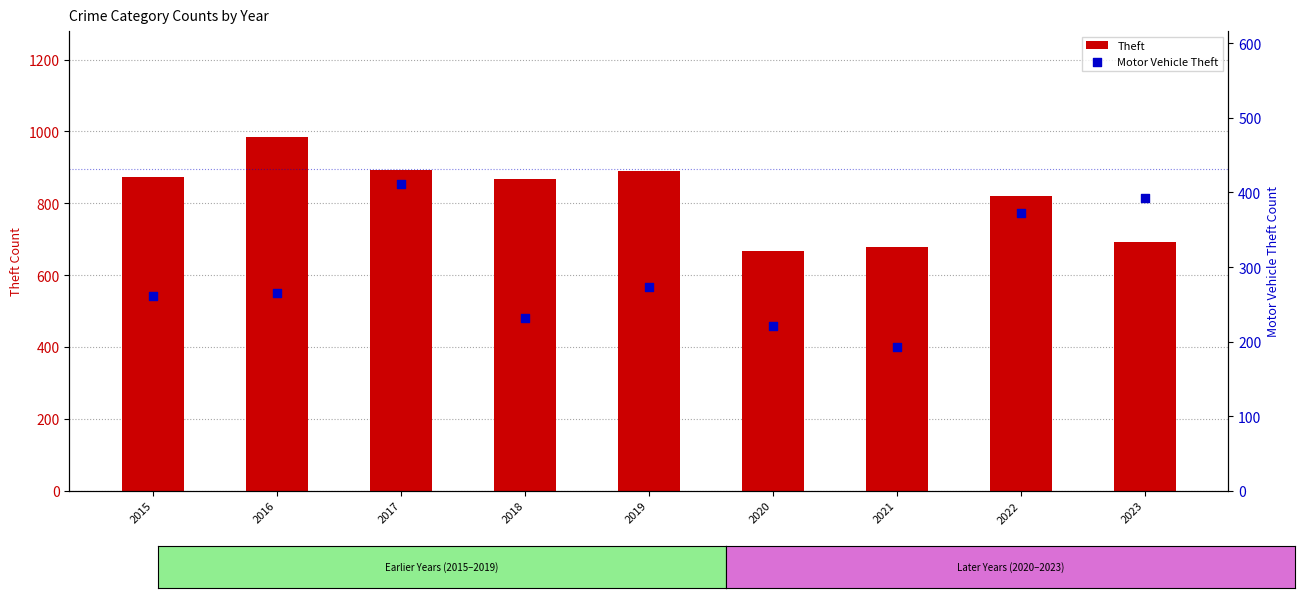

Is the value of Theft at 2020 greater than the value of Motor Vehicle Theft at 2020?

Yes